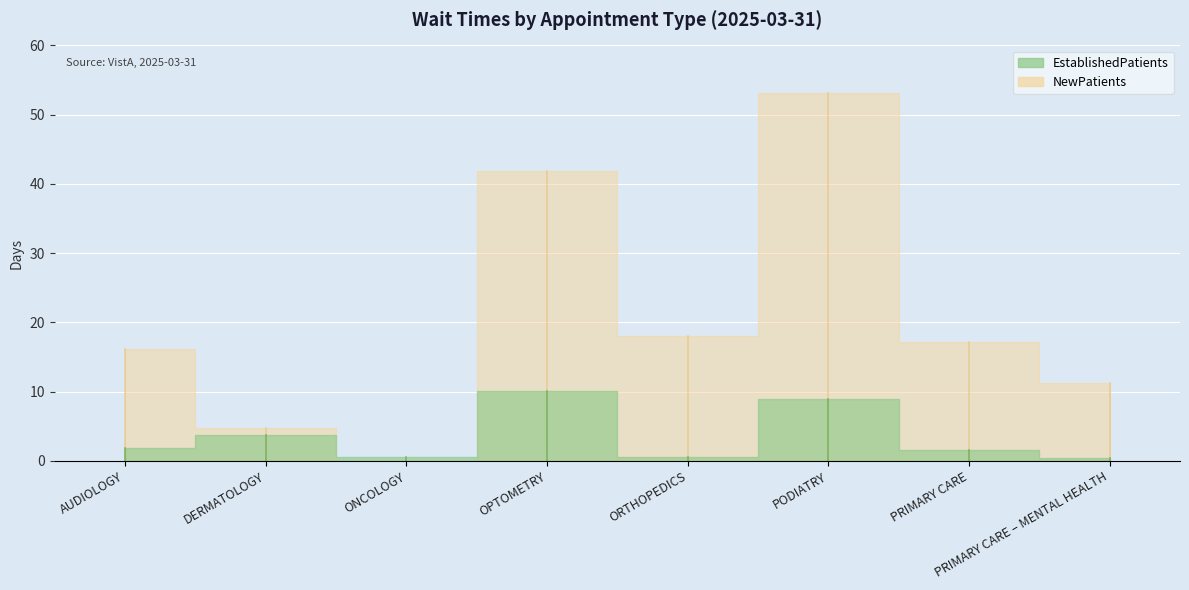

Reading left to right, extract all data points from this chart.

EstablishedPatients: AUDIOLOGY=1.9	DERMATOLOGY=3.8	ONCOLOGY=0.5	OPTOMETRY=10.1	ORTHOPEDICS=0.5	PODIATRY=9.0	PRIMARY CARE=1.6	PRIMARY CARE – MENTAL HEALTH=0.4
NewPatients: AUDIOLOGY=16.2	DERMATOLOGY=4.7	ONCOLOGY=0.0	OPTOMETRY=41.9	ORTHOPEDICS=18.0	PODIATRY=53.1	PRIMARY CARE=17.2	PRIMARY CARE – MENTAL HEALTH=11.3